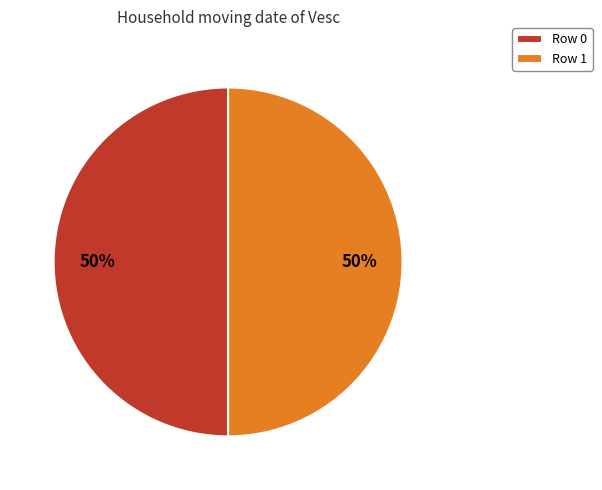

Do Row 0 and Row 1 together represent more than half of the pie?

Yes